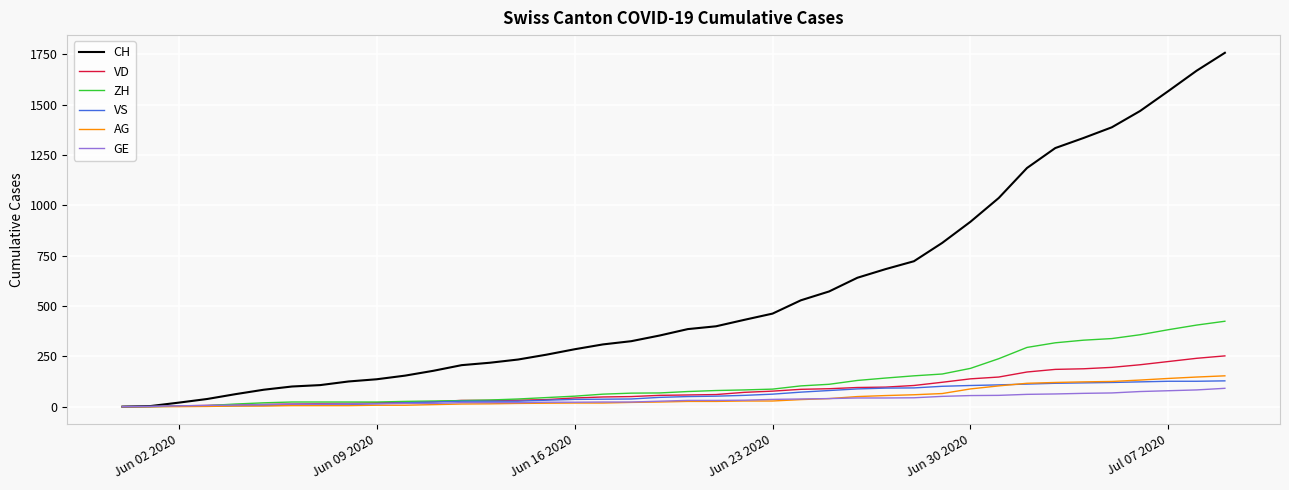

Which series has the largest total across all categories?

CH